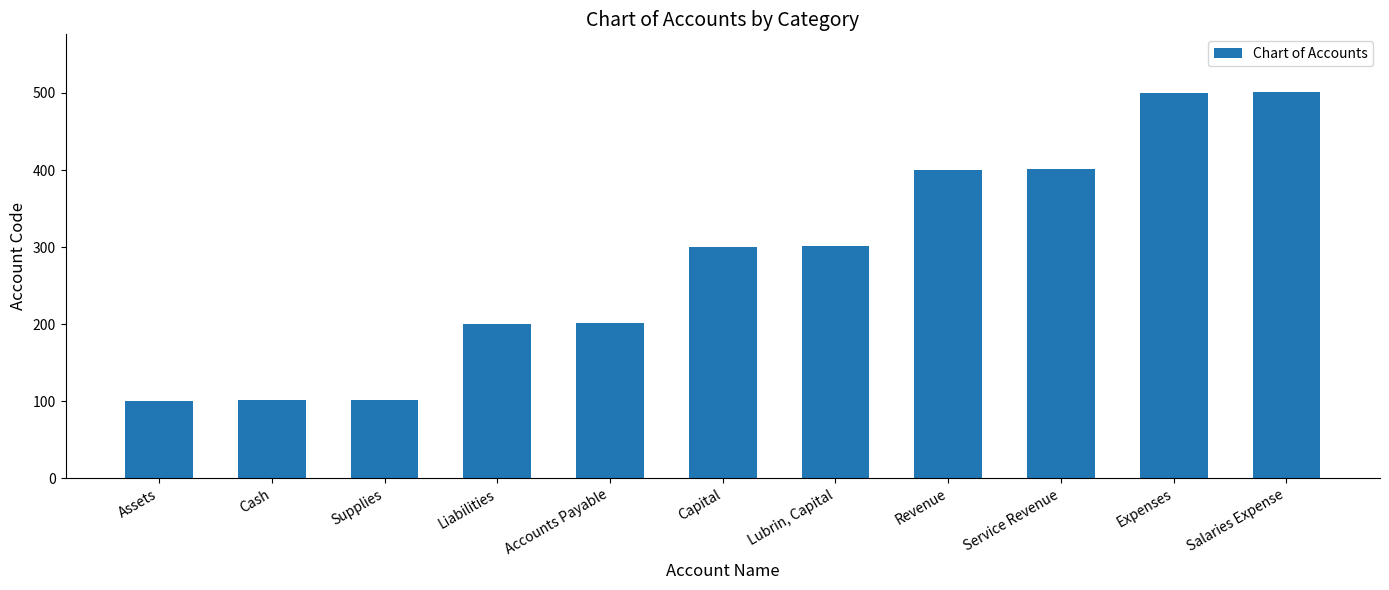

List the labels in order of value, smallest first.

Assets, Cash, Supplies, Liabilities, Accounts Payable, Capital, Lubrin, Capital, Revenue, Service Revenue, Expenses, Salaries Expense